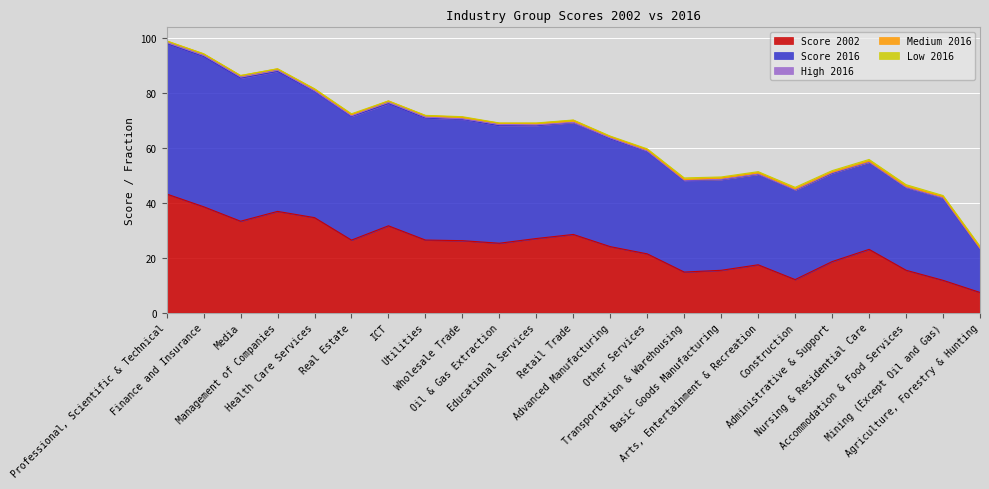

At which category does Score 2002 reach its first local valley?

Media